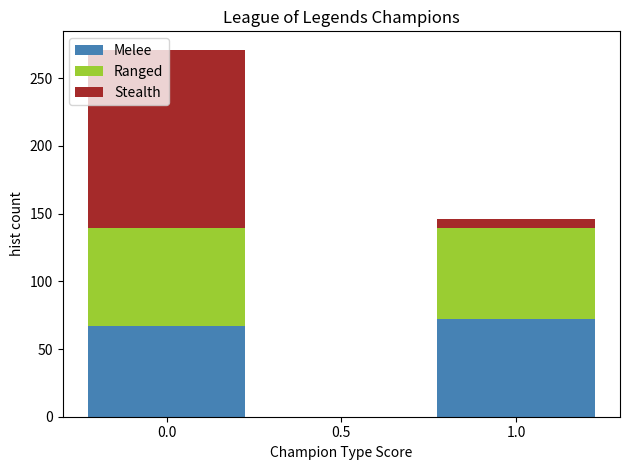

The value of Melee at 1.0 is 121. True or false?

False